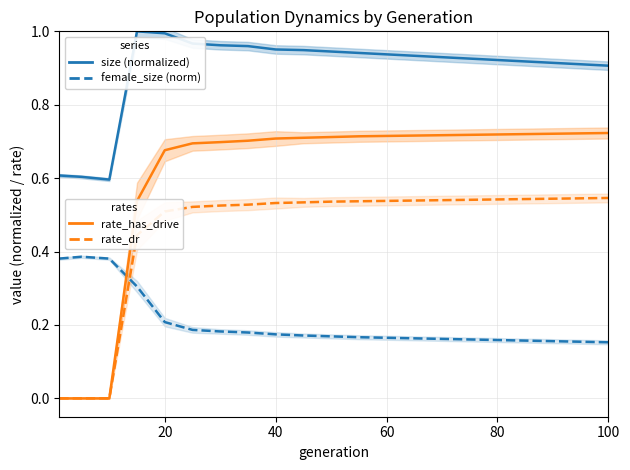

The size (normalized) series shows 0.9 at 60. True or false?

True